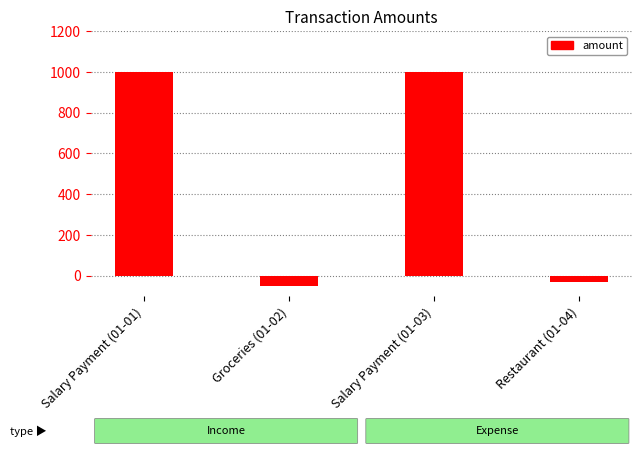

What is the label of the 2nd bar from the left?

Groceries (01-02)